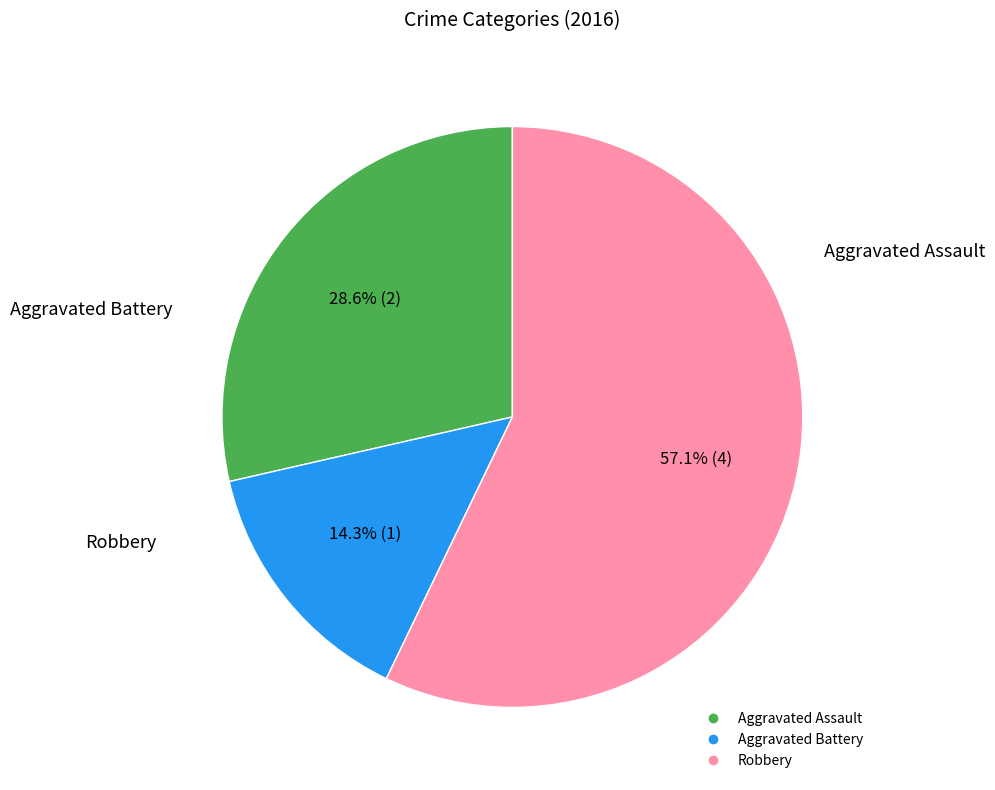

Is there a majority slice in this chart?

Yes